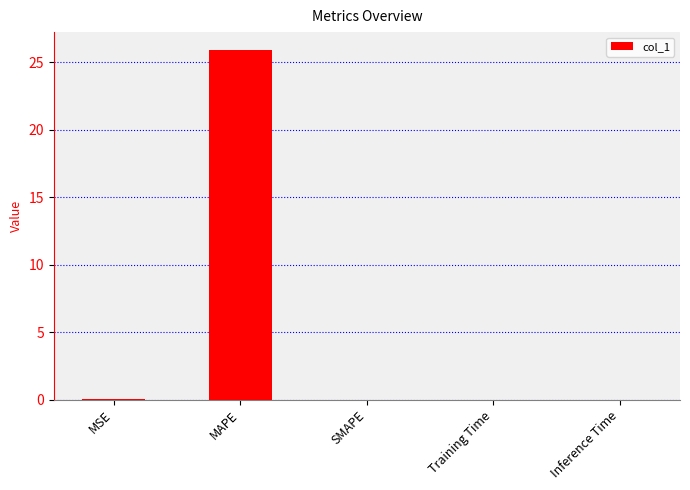

What is the approximate value at MAPE?

26.0